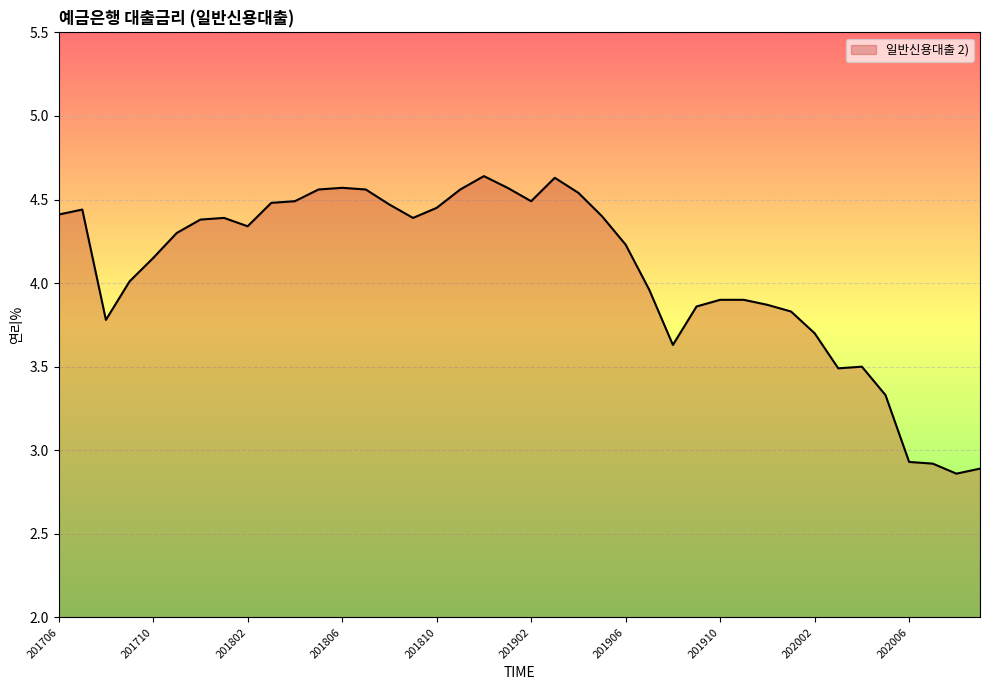

How many interior local peaks (higher than both neighbors) does the data have?

6